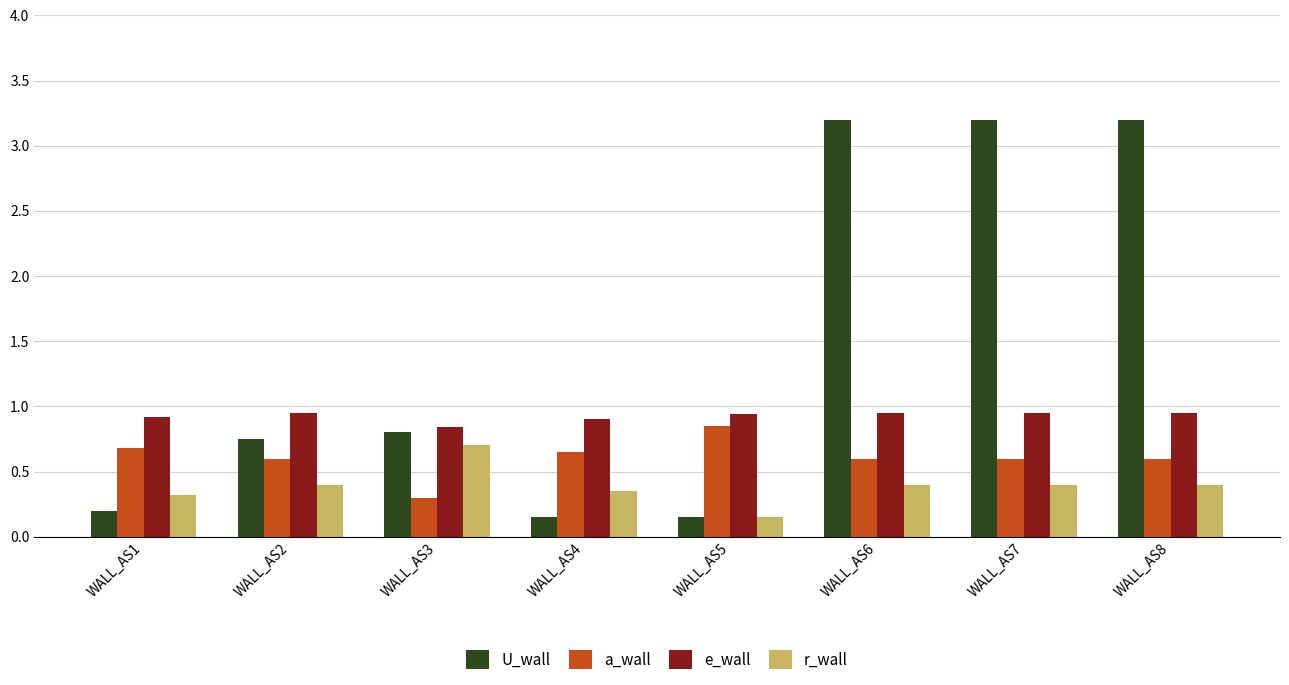

What is the average value of the U_wall series?

1.5